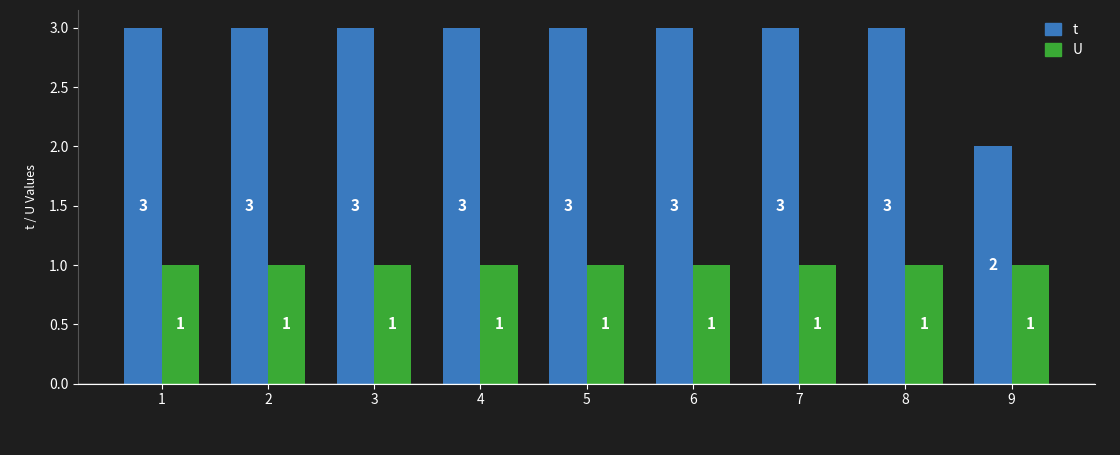

What is the spread (max minus min) of values at 2?

2